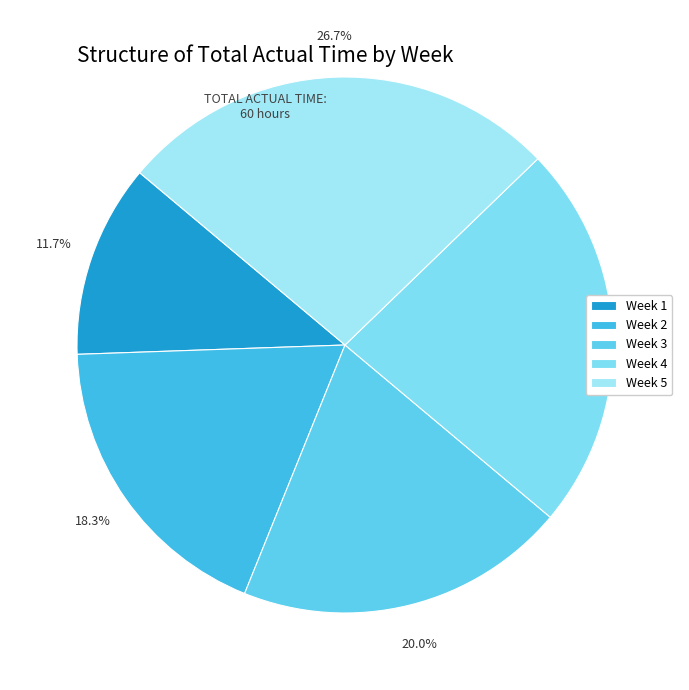

What is the largest slice in the pie chart?

Week 5